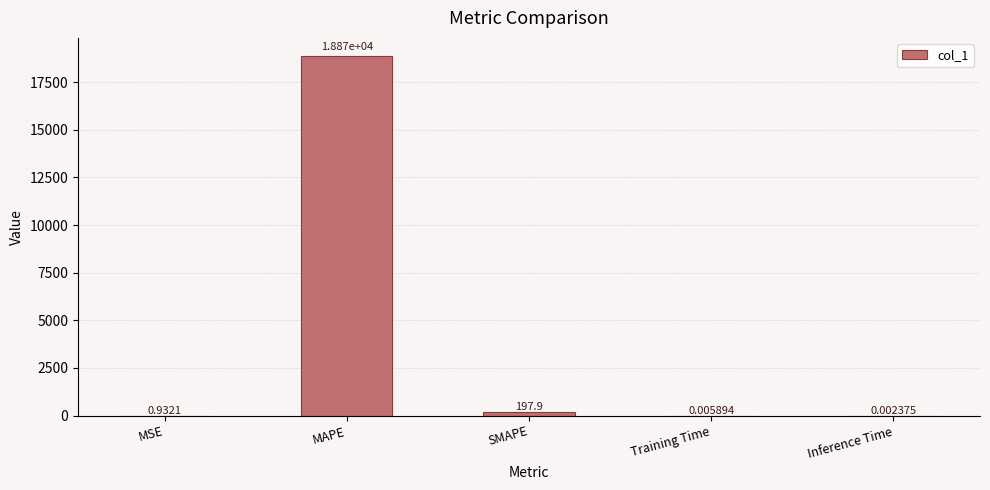

What is the sum of the values at MAPE and SMAPE?

19070.2